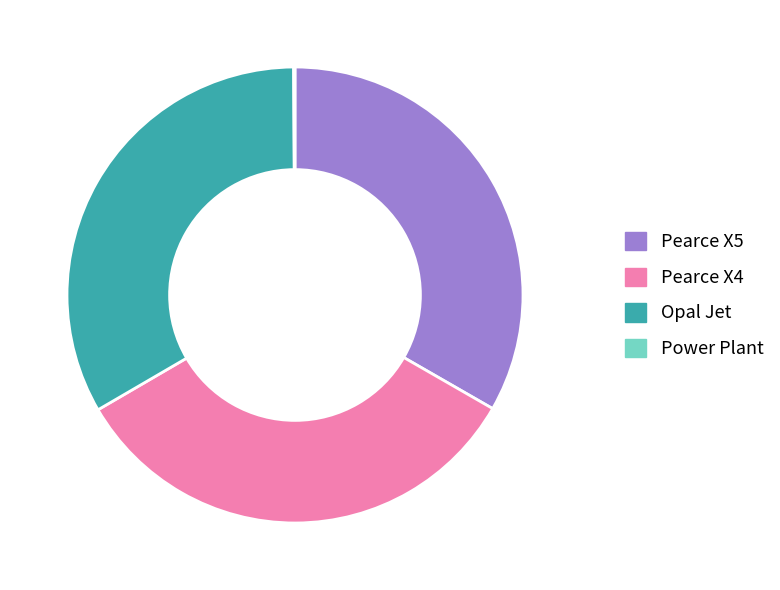

Is the sum of Pearce X4 and Pearce X5 greater than half?

Yes